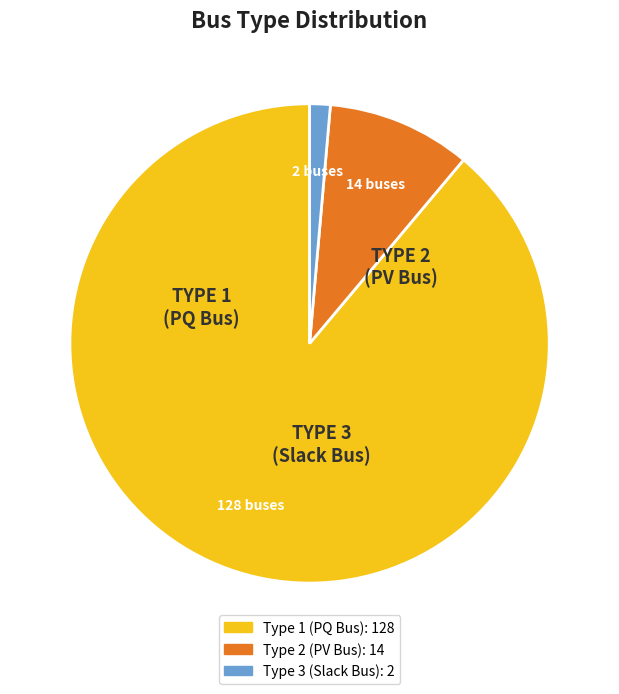

Is there any slice that represents more than half of the pie?

Yes